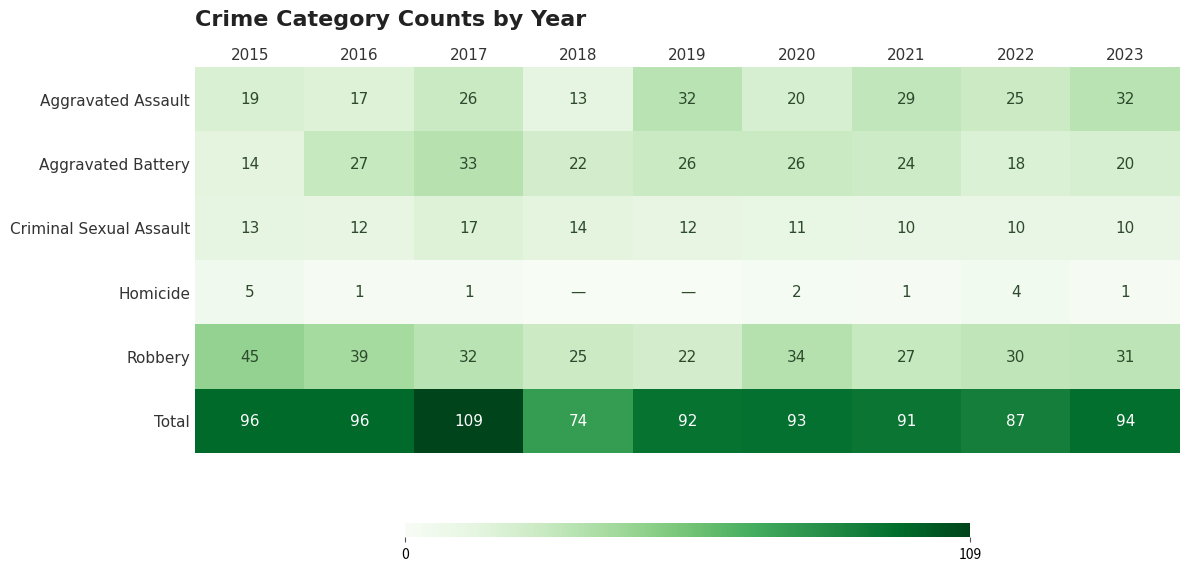

What is the highest value of the Robbery series?

45